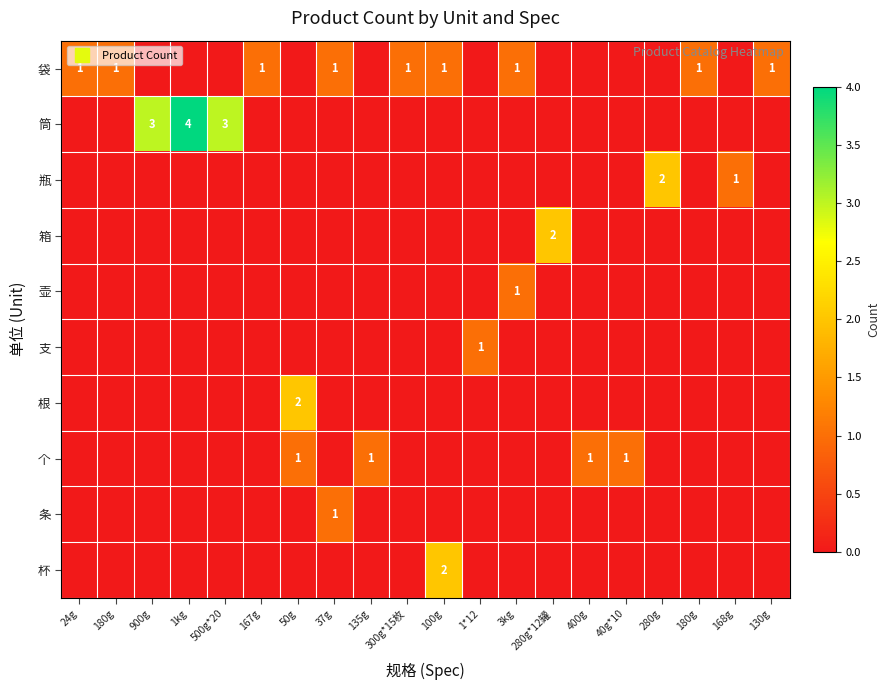

How many data points does each series have?

20